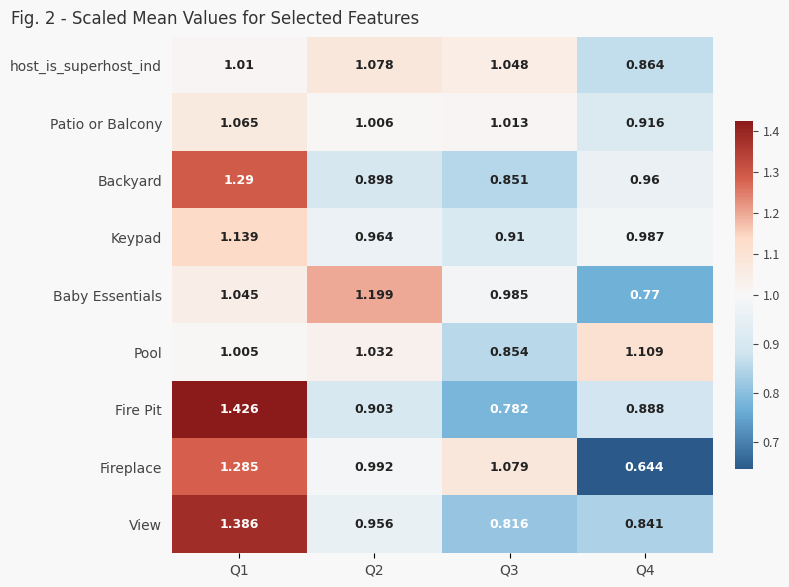

Rank the series at Q4 from lowest to highest value.

Fireplace, Baby Essentials, View, host_is_superhost_ind, Fire Pit, Patio or Balcony, Backyard, Keypad, Pool